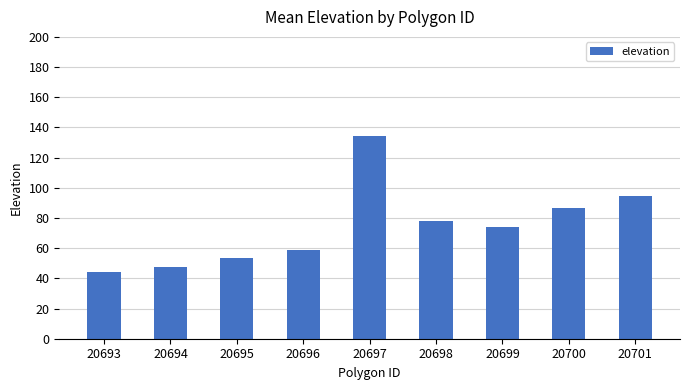

Rank the categories by value from highest to lowest.

20697, 20701, 20700, 20698, 20699, 20696, 20695, 20694, 20693